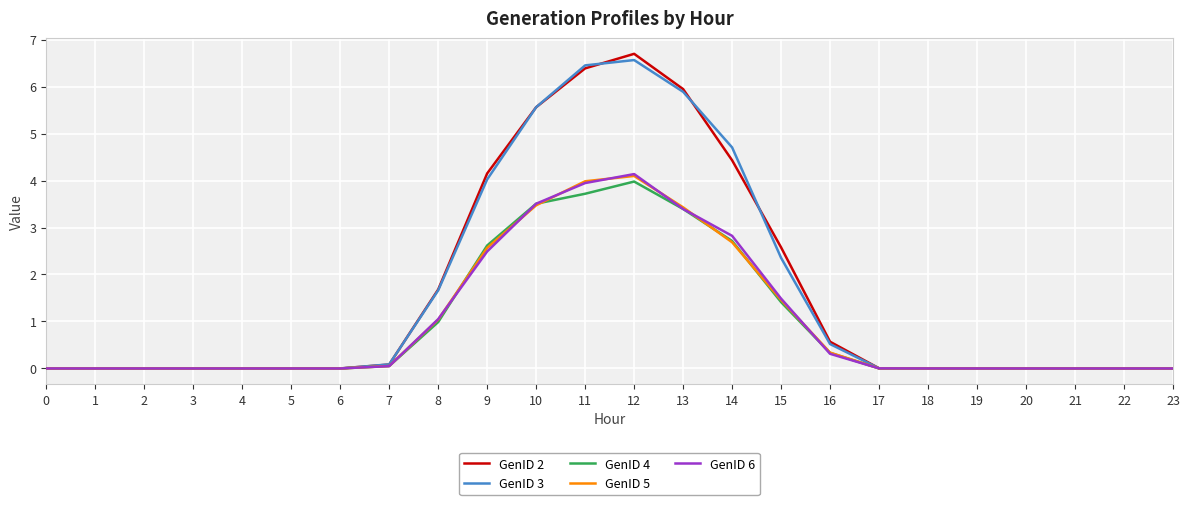

What is the greatest value displayed?

6.7